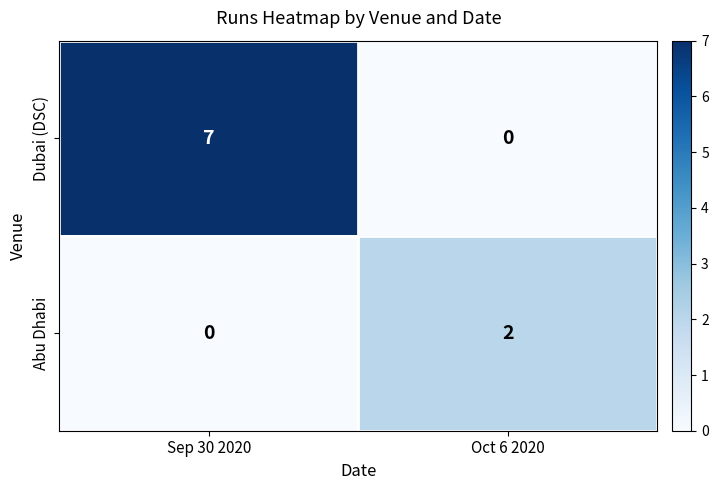

What is the sum of all Dubai (DSC) values?

7